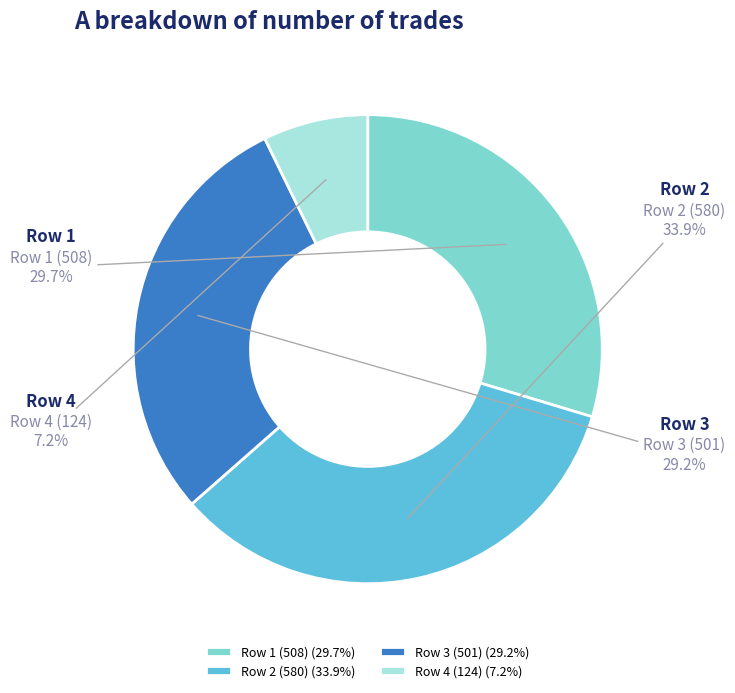

What is the ratio of the value at Row 3 (501) (29.2%) to the value at Row 1 (508) (29.7%)?

1.0